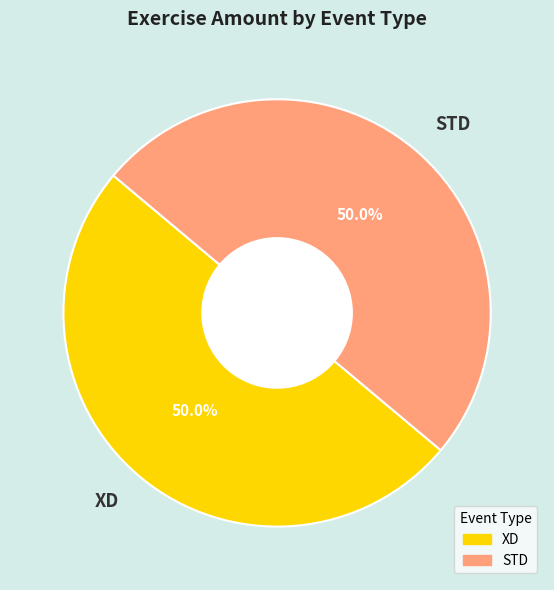

How many slices are in this pie chart?

2